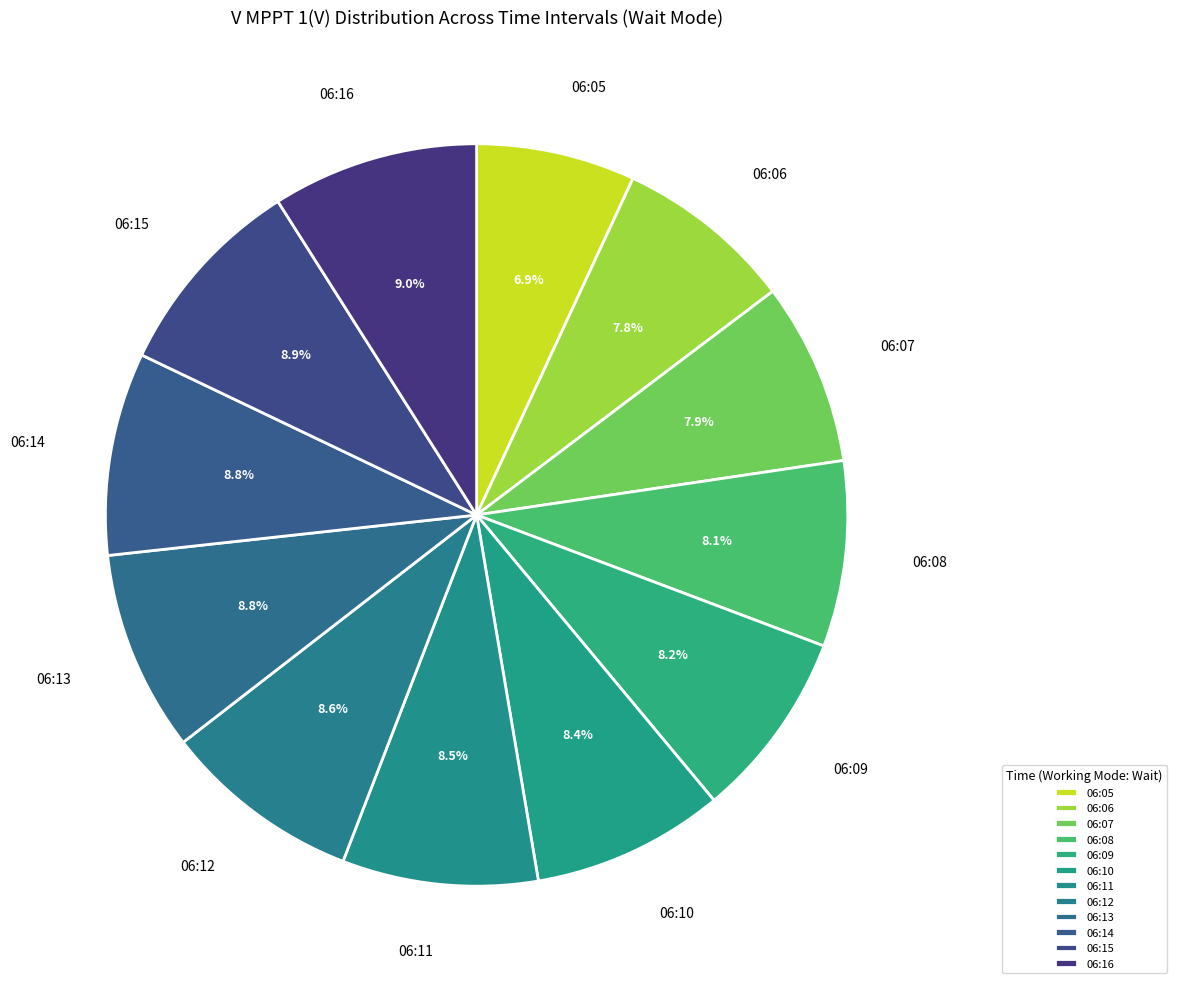

How many segments does this pie chart have?

12